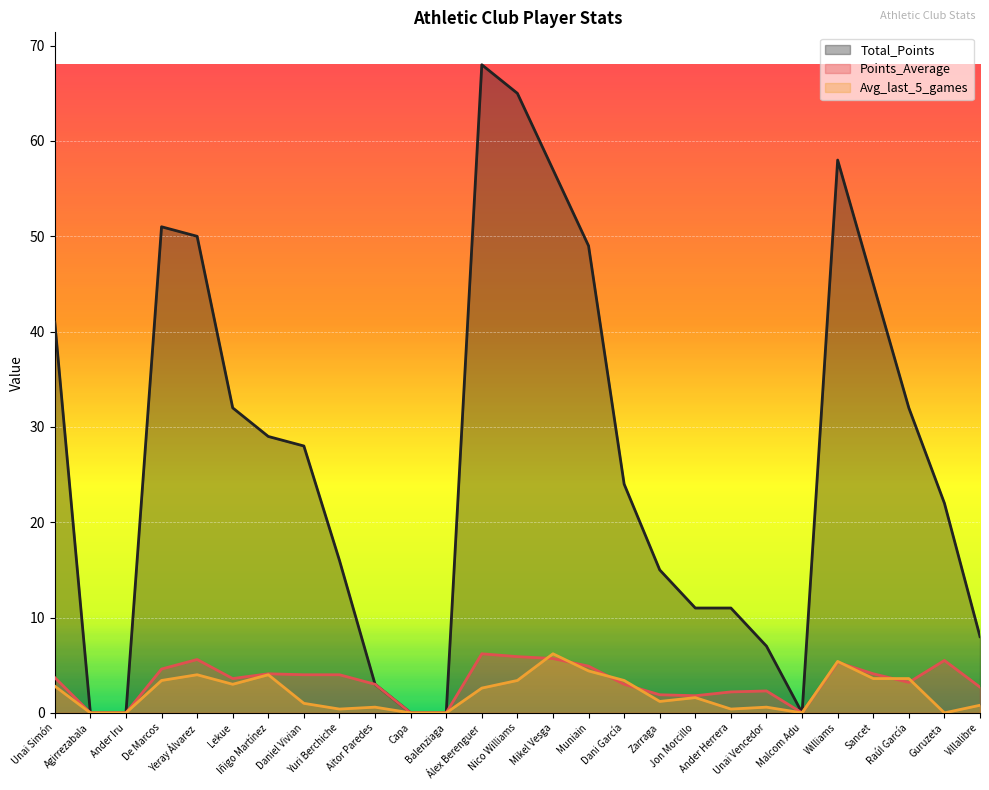

What is the label of the 4th point from the right?

Sancet